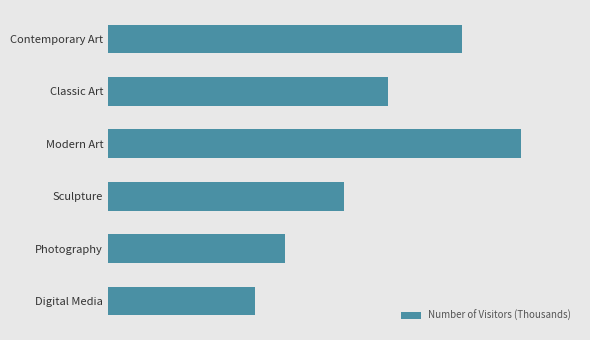

List the labels in order of value, largest first.

Modern Art, Contemporary Art, Classic Art, Sculpture, Photography, Digital Media